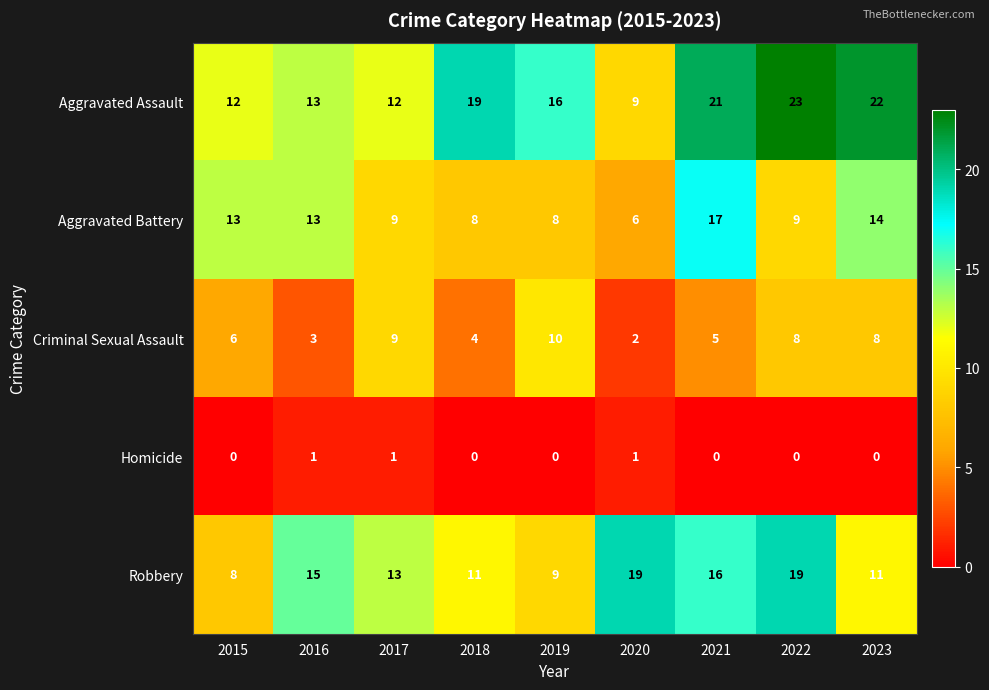

What is the total value across all series at 2015?

39